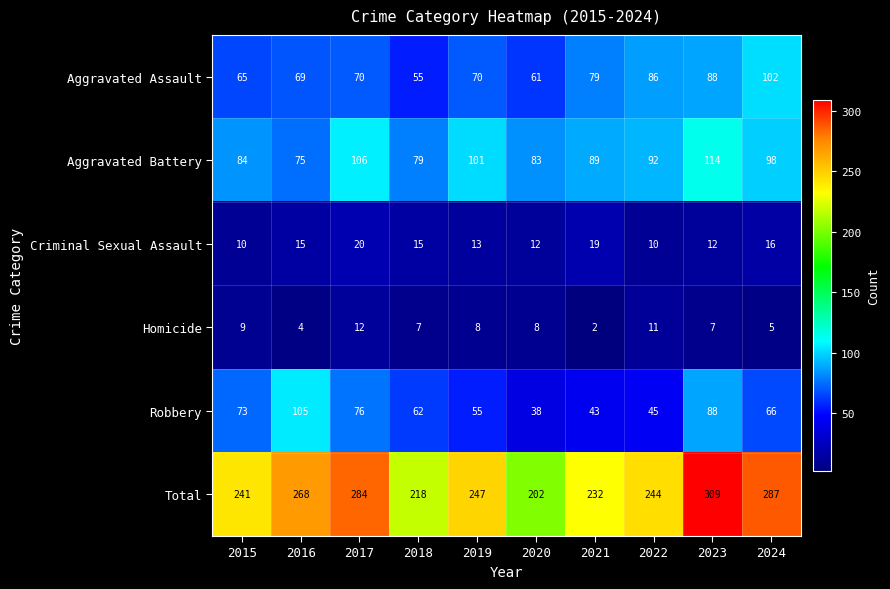

At how many categories does at least one series exceed 161?

10